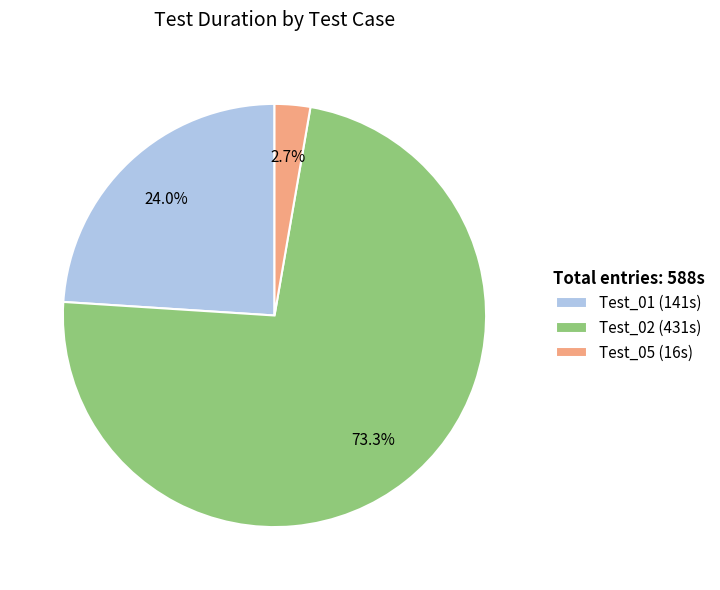

What percentage is the Test_01 slice, to the nearest percent?

24%